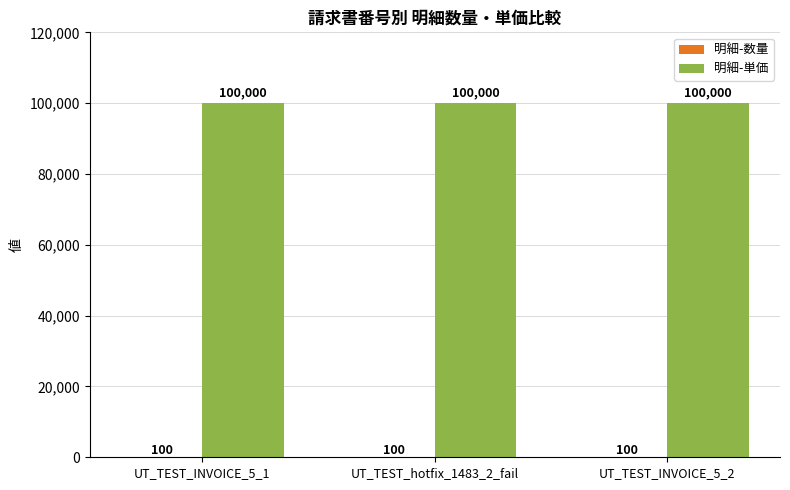

Which series has the largest total across all categories?

明細-単価